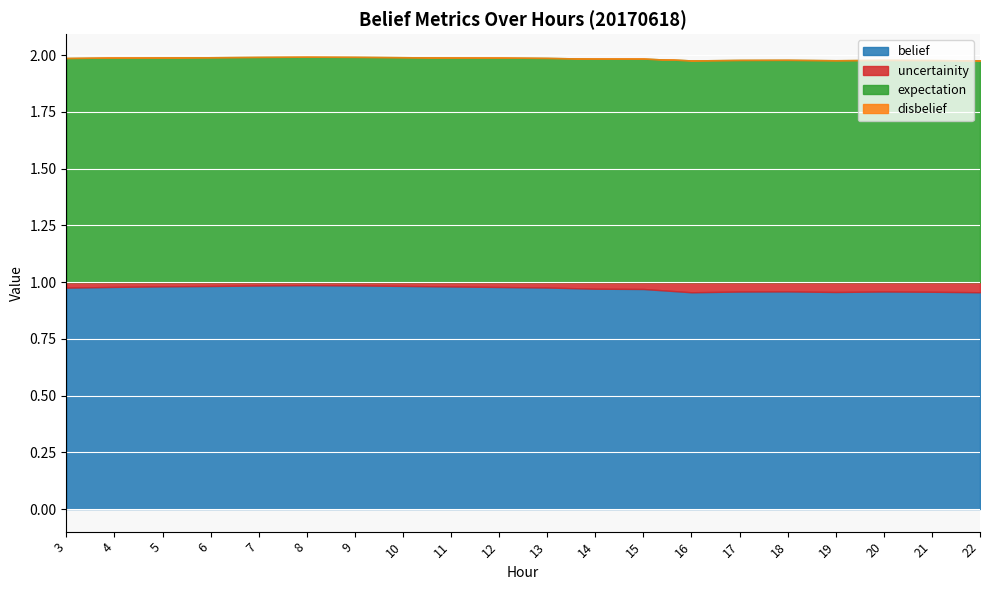

What is the sum of the uncertainity values at 15 and 16?

0.1